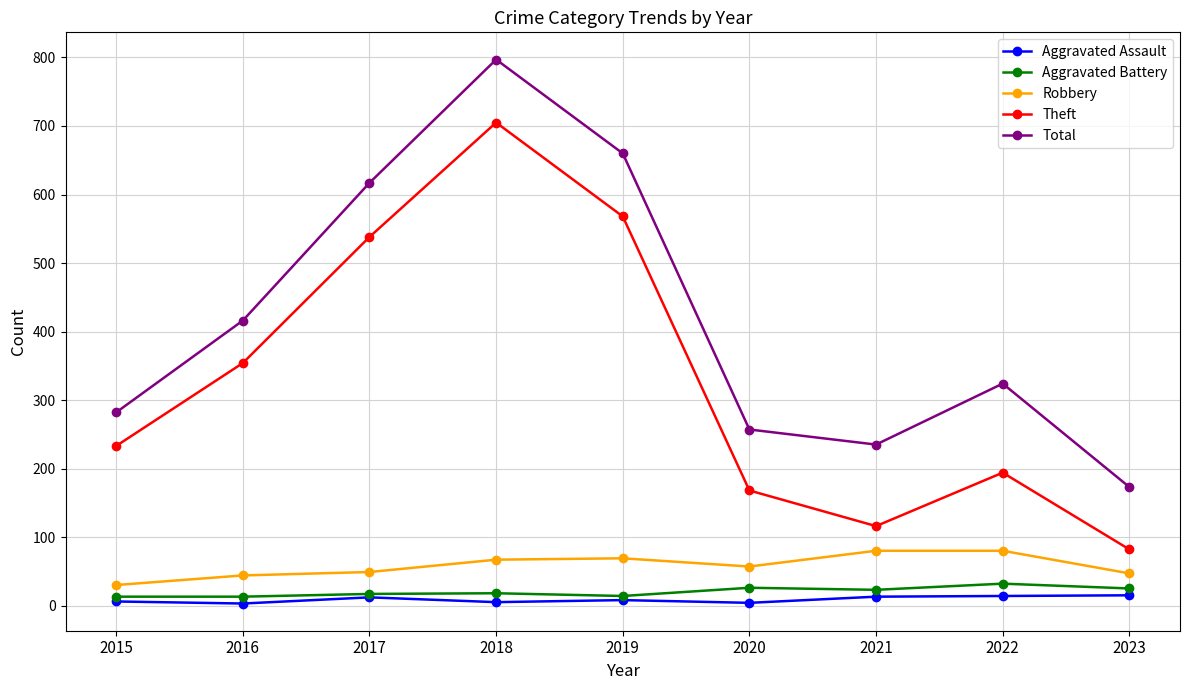

True or false: Total and Aggravated Assault intersect in this chart.

False